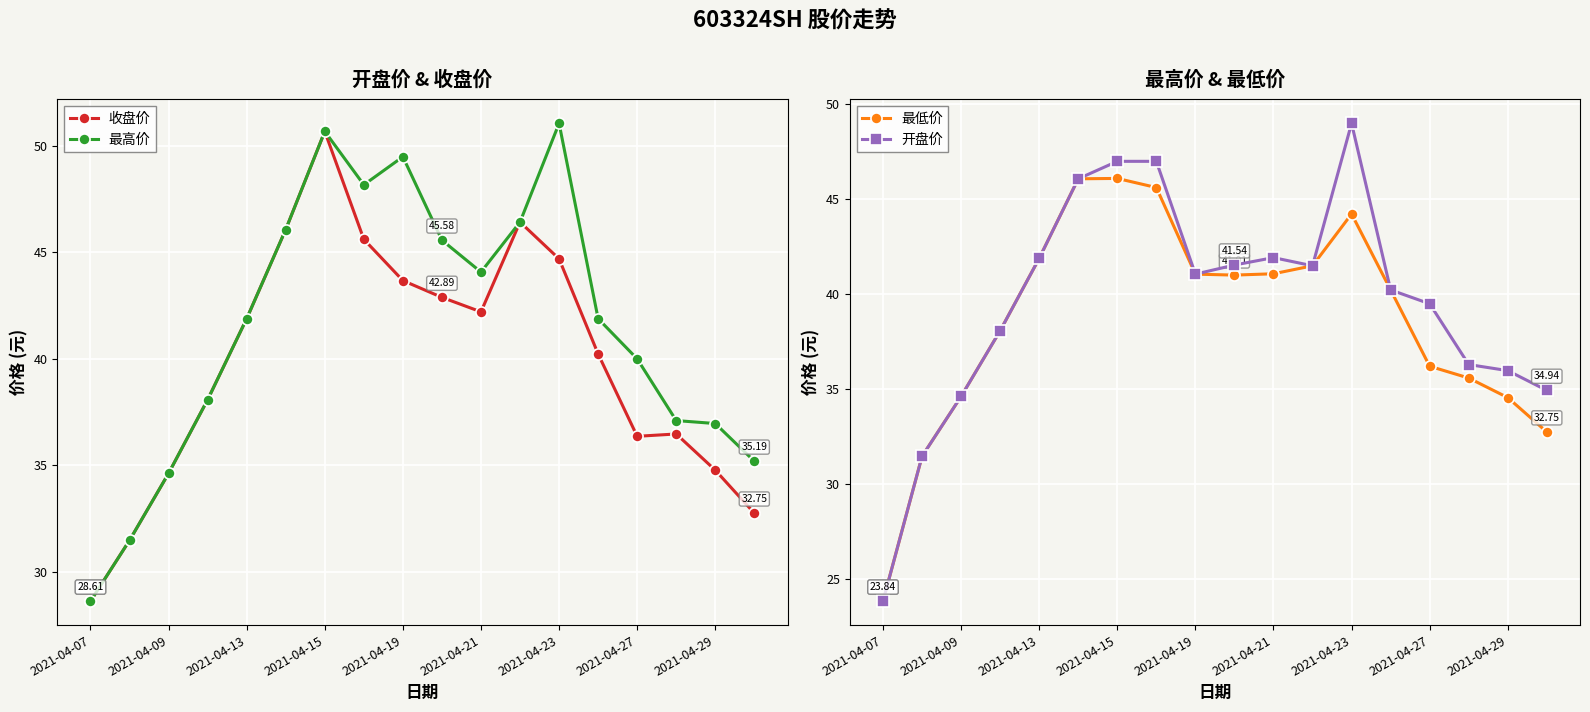

True or false: 开盘价 and 最高价 cross at least once.

False